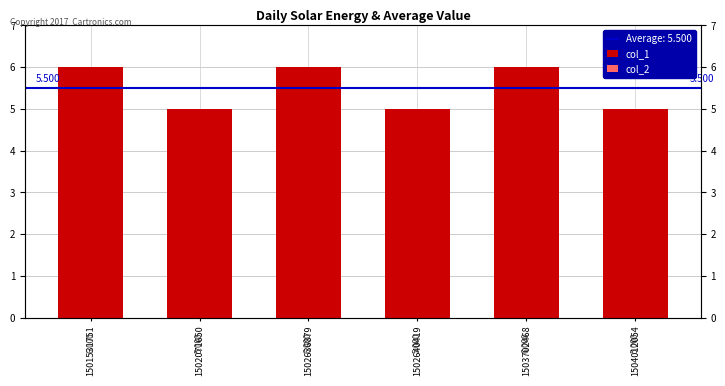

Reading left to right, list all the values displayed in this chart.

col_1: 6	5	6	5	6	5
col_2: 0	0	0	0	0	0